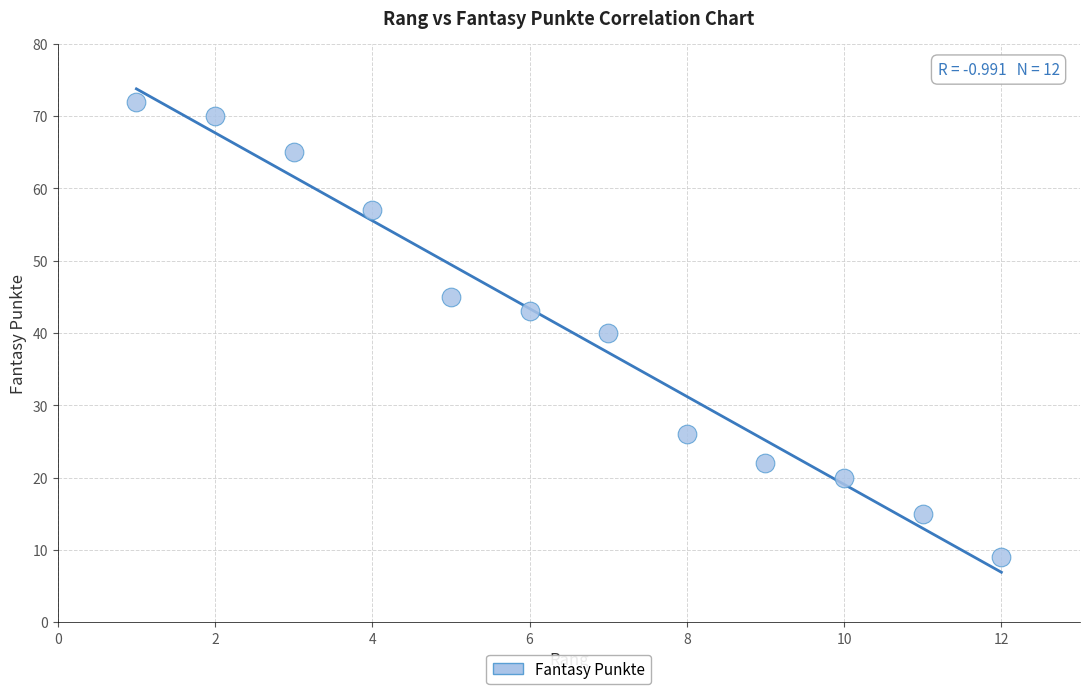

What is the average X value?

6